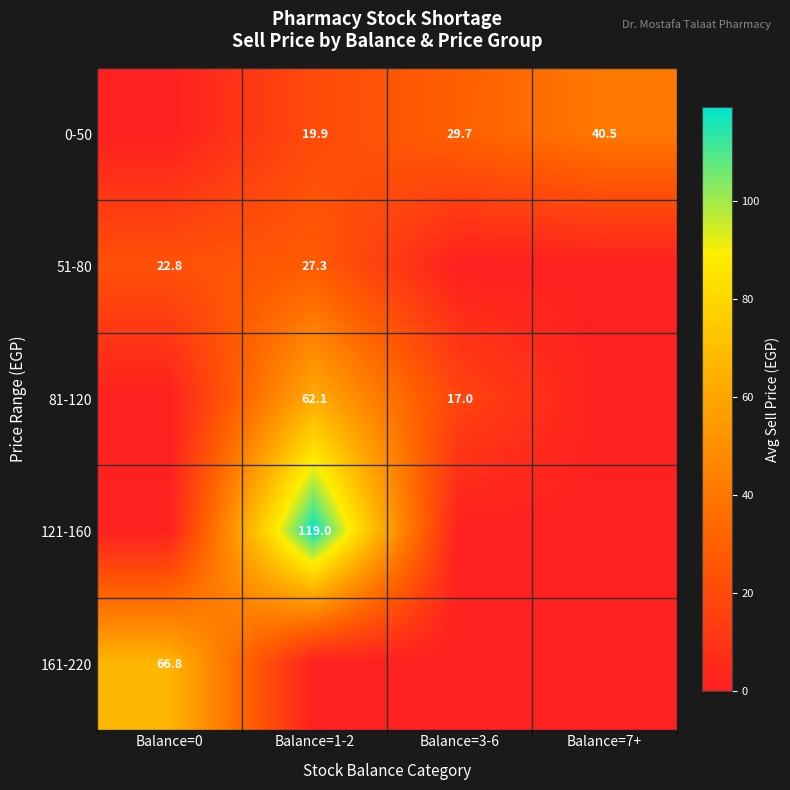

At which category is the sum across all series the highest?

Balance=1-2